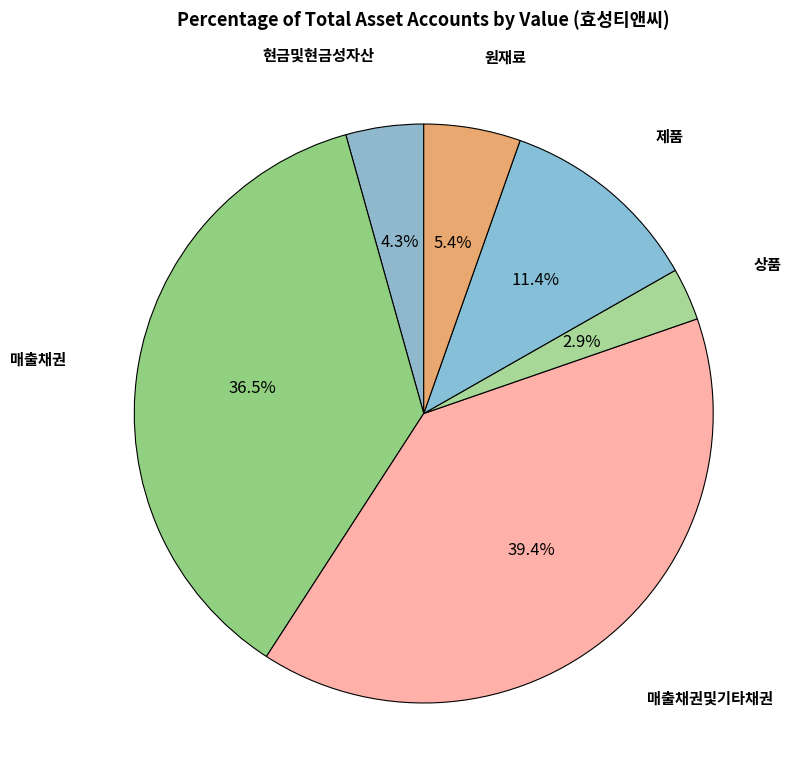

To the nearest percent, what is the difference between the largest and smallest slice percentages?

37%